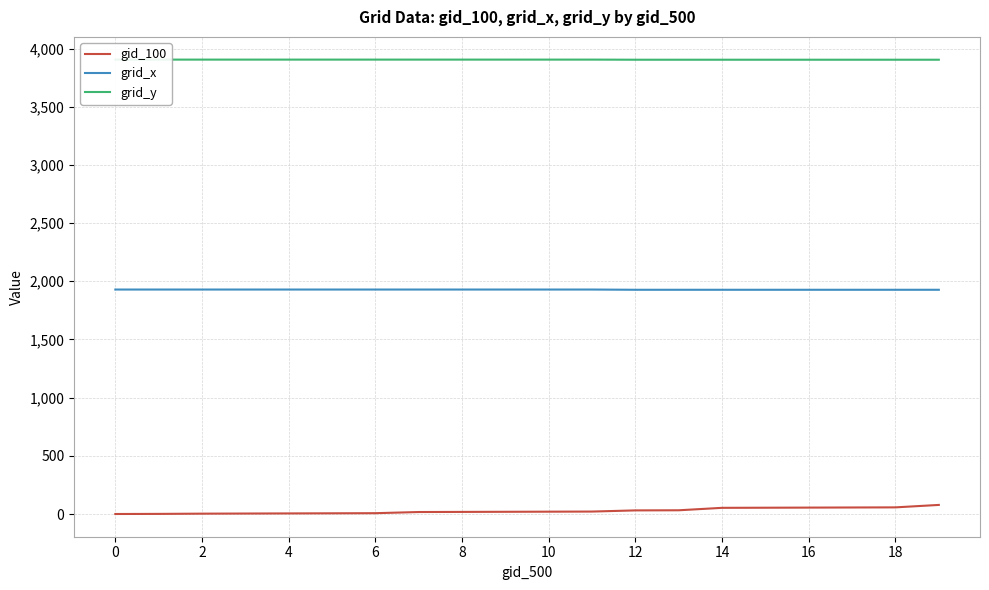

What are all the series names shown in the legend?

gid_100, grid_x, grid_y